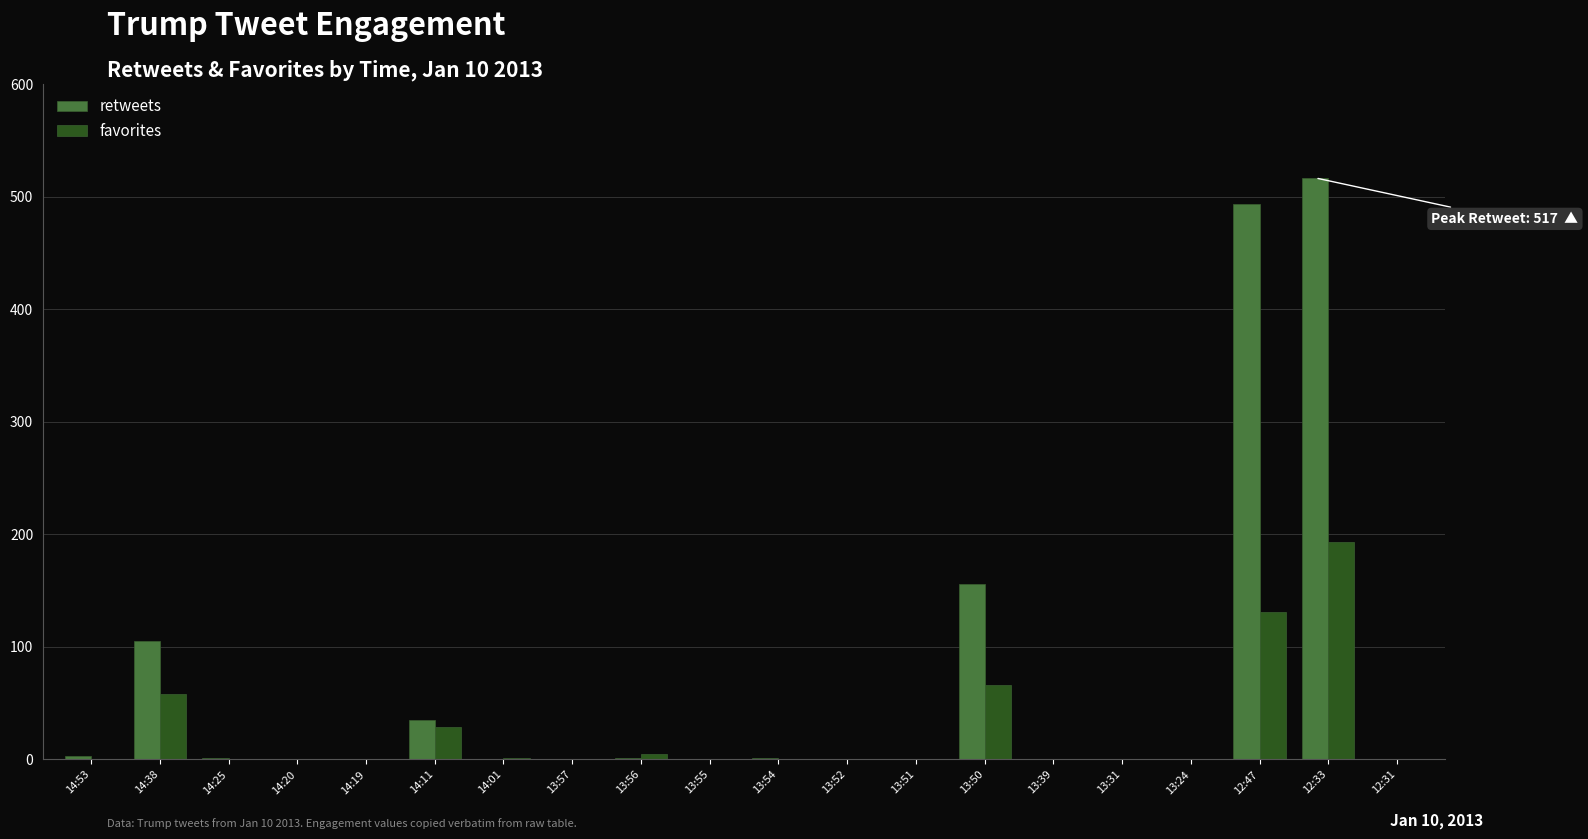

Where is retweets nearest to the value 258?

13:50